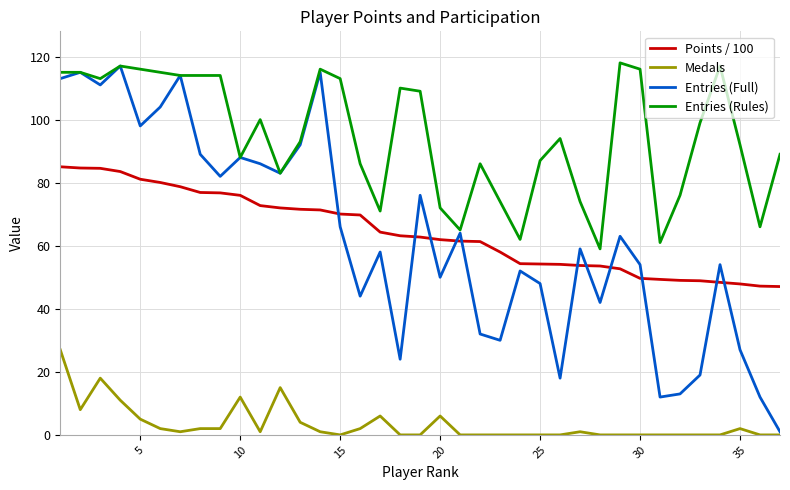

Which series has the widest spread of values?

Entries (Full)